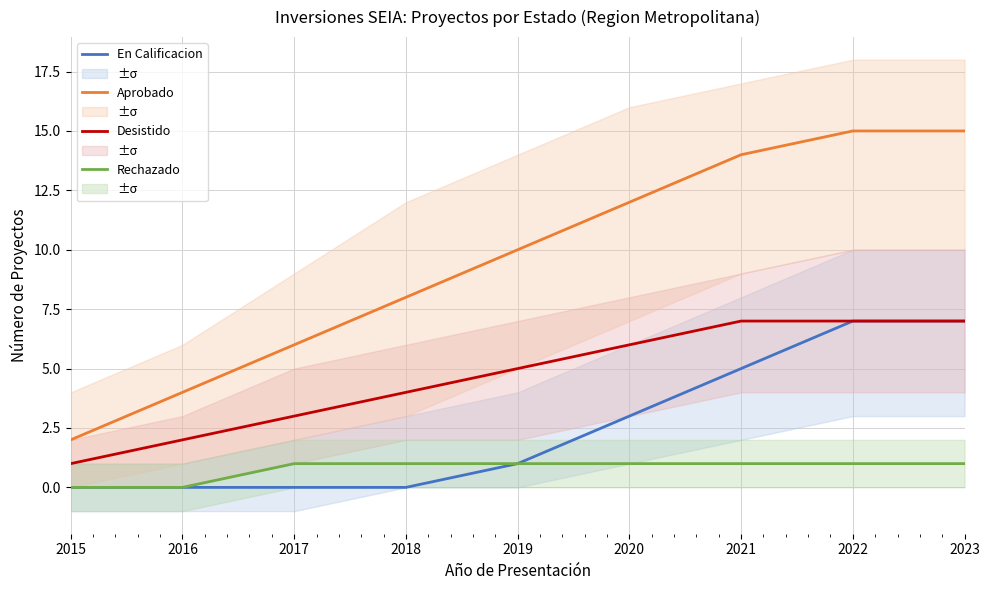

Count the number of data series in this chart.

4